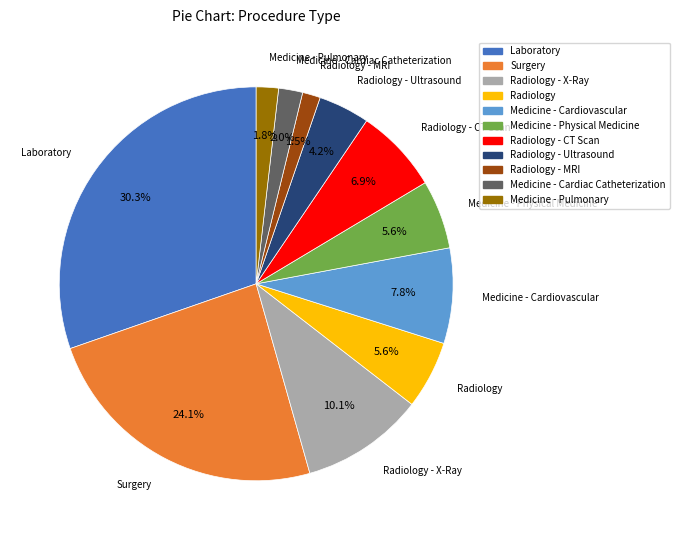

Is there any slice that represents more than half of the pie?

No